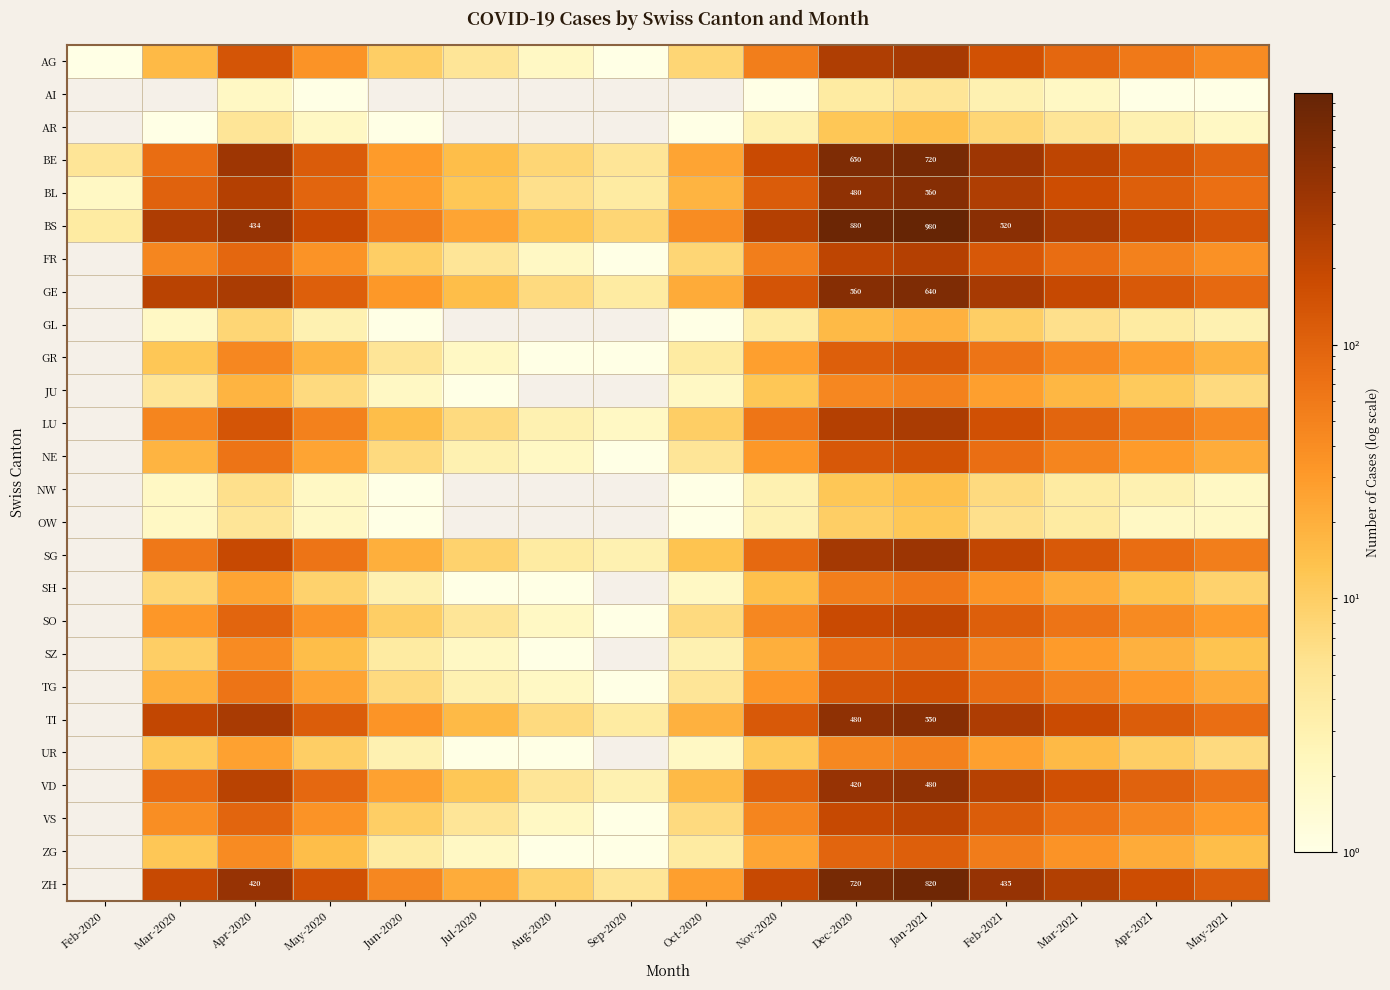

The value of UR at Nov-2020 is 3. True or false?

False